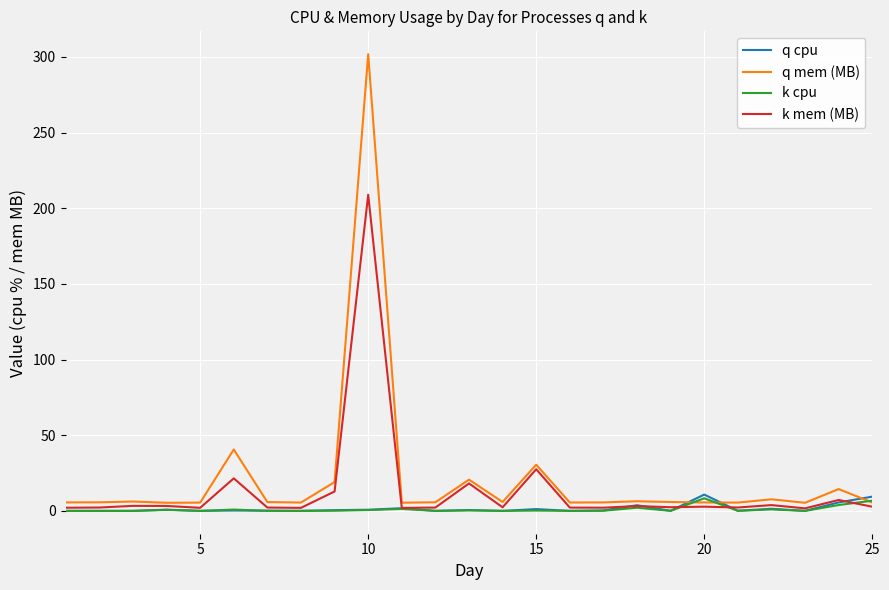

Which series has the largest range (max minus min)?

q mem (MB)